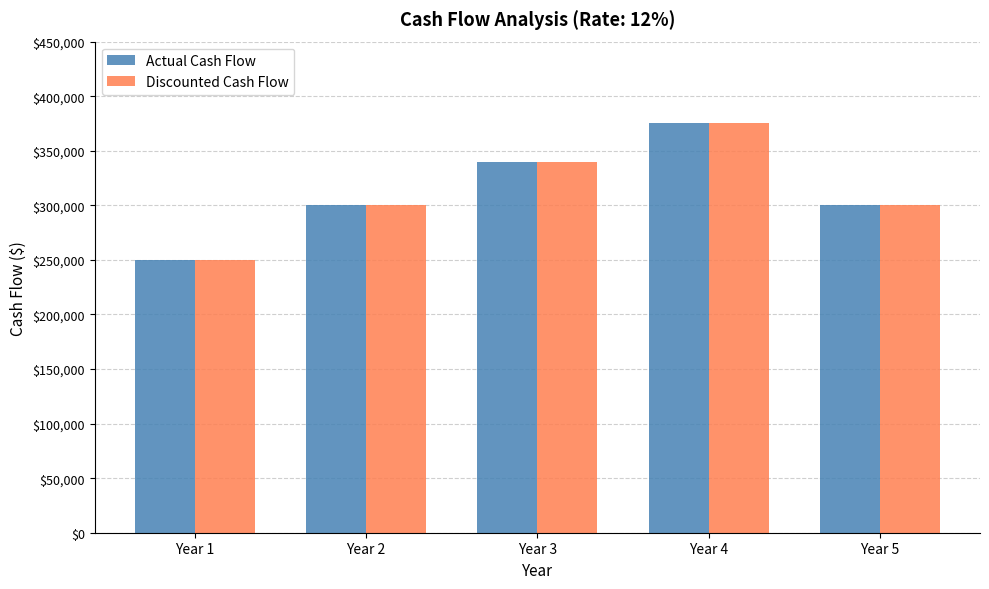

What is the maximum value shown in the chart?

375000